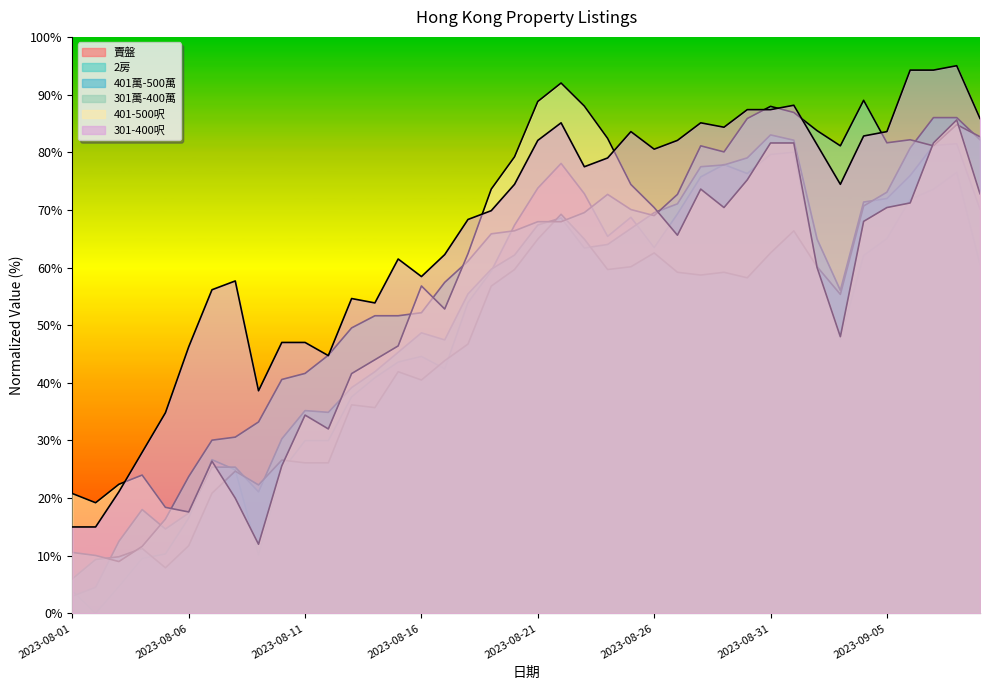

The value of 301萬-400萬 at 2023-09-06 is 82.2. True or false?

True